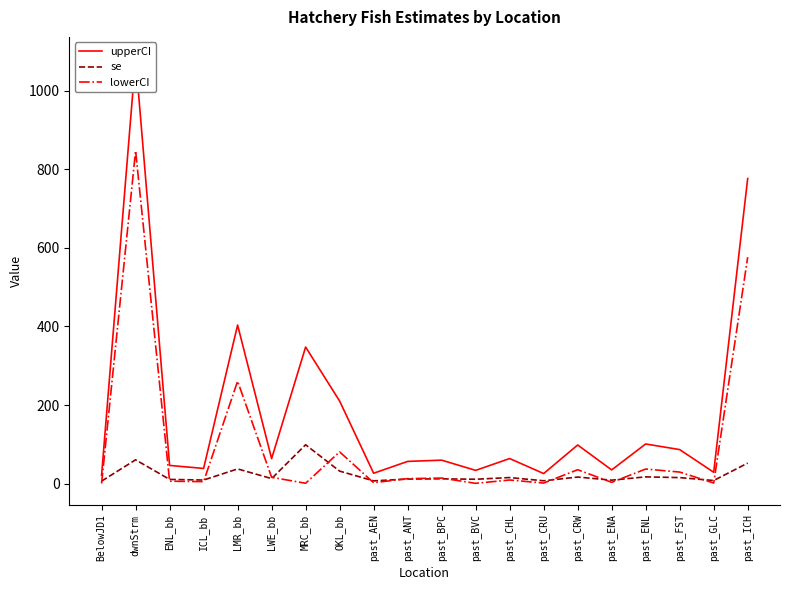

What is the difference between the se values at past_CHL and past_GLC?

7.5